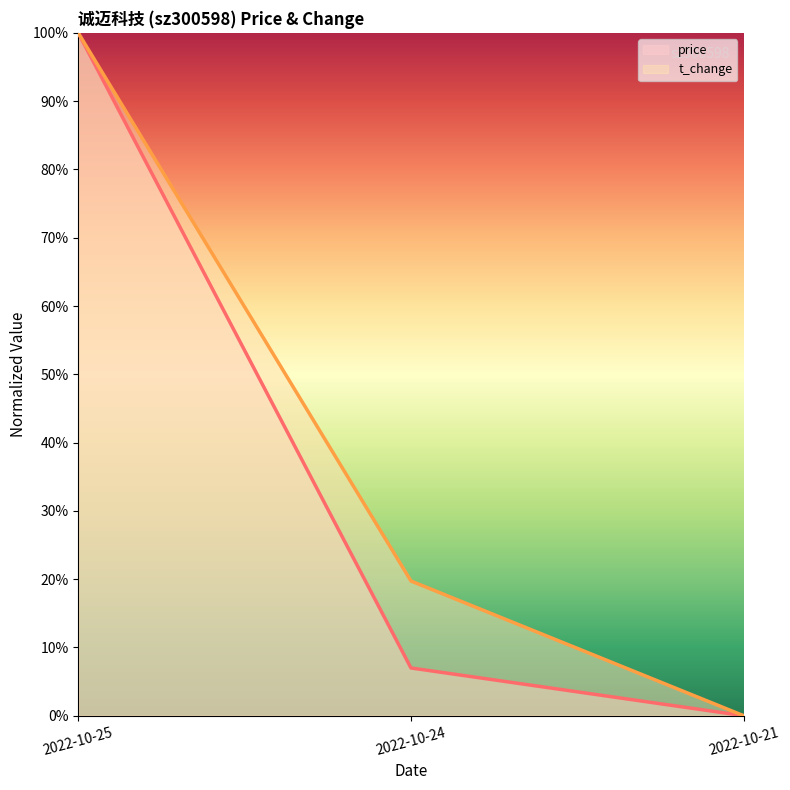

Is it true that t_change equals 19.7 at 2022-10-24?

True